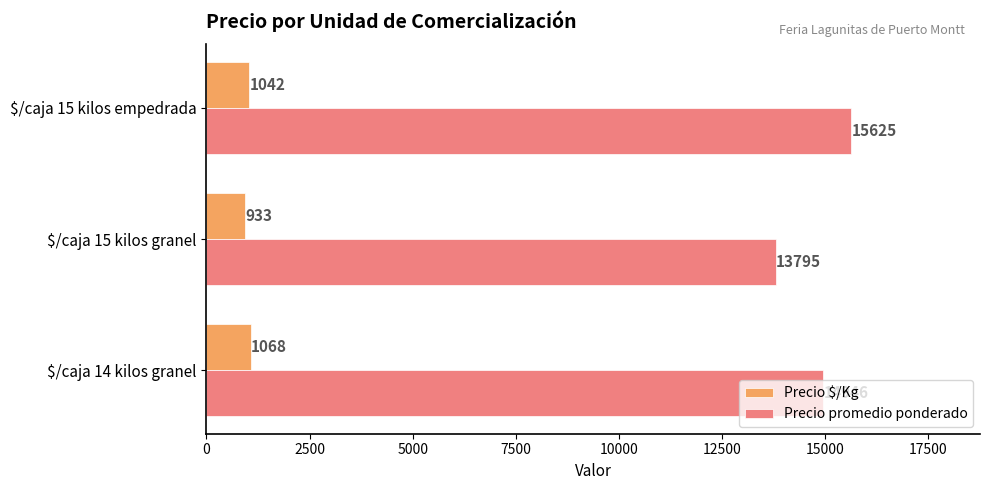

How many distinct data groups are displayed?

2